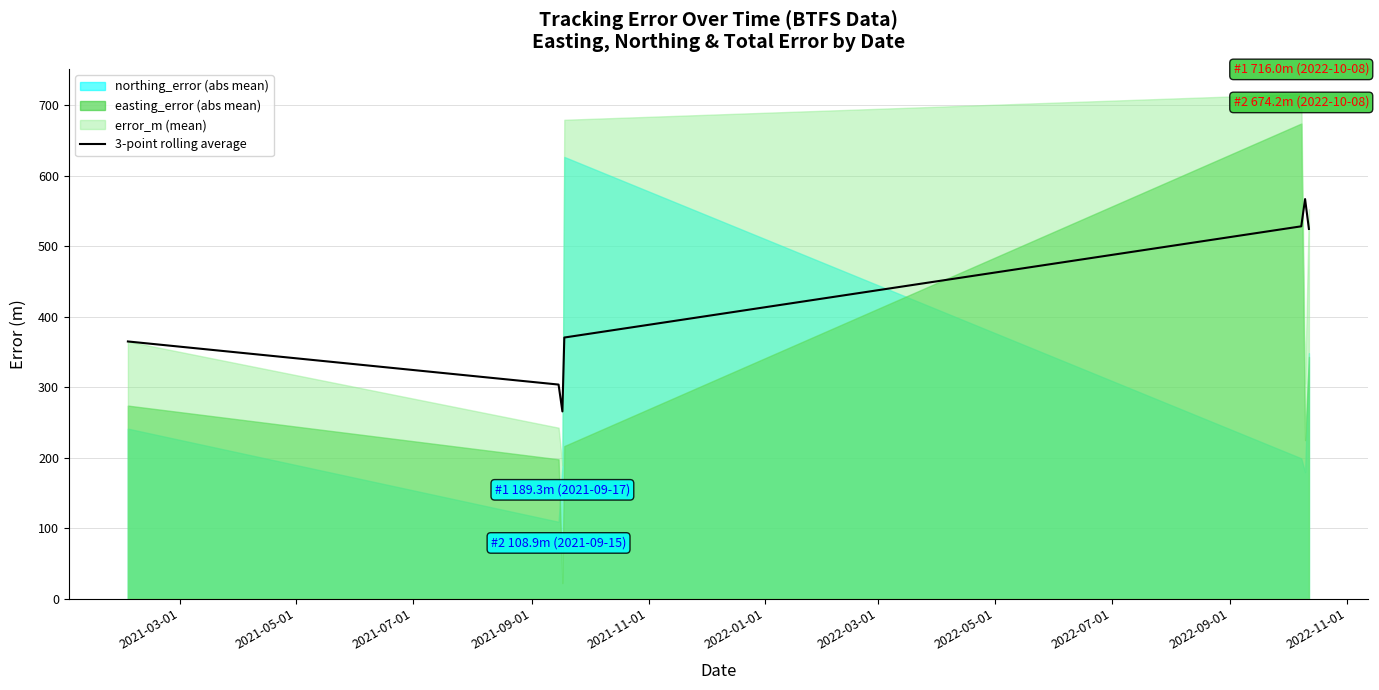

What is the lowest value of the 3-point rolling average series?

265.6